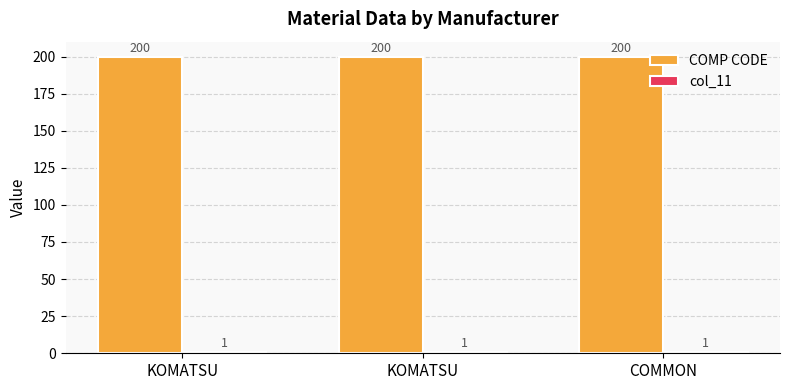

Are the bars horizontal?

No